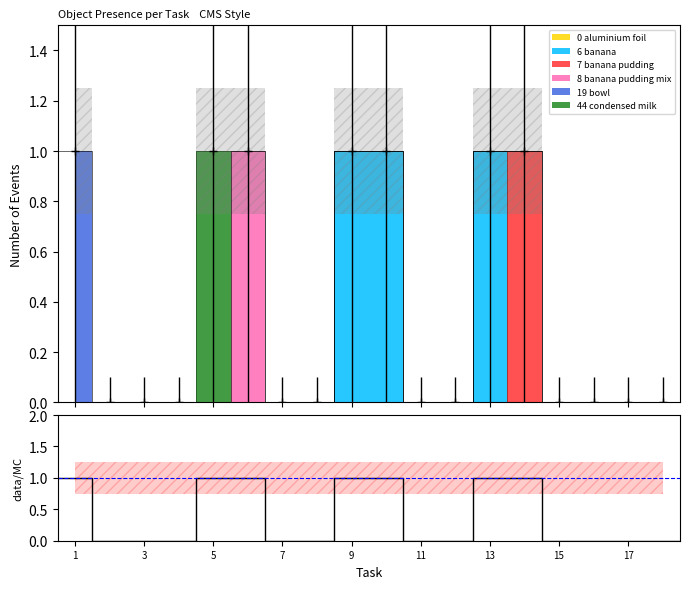

Where is the first local maximum for Object_8_banana pudding mix?

6